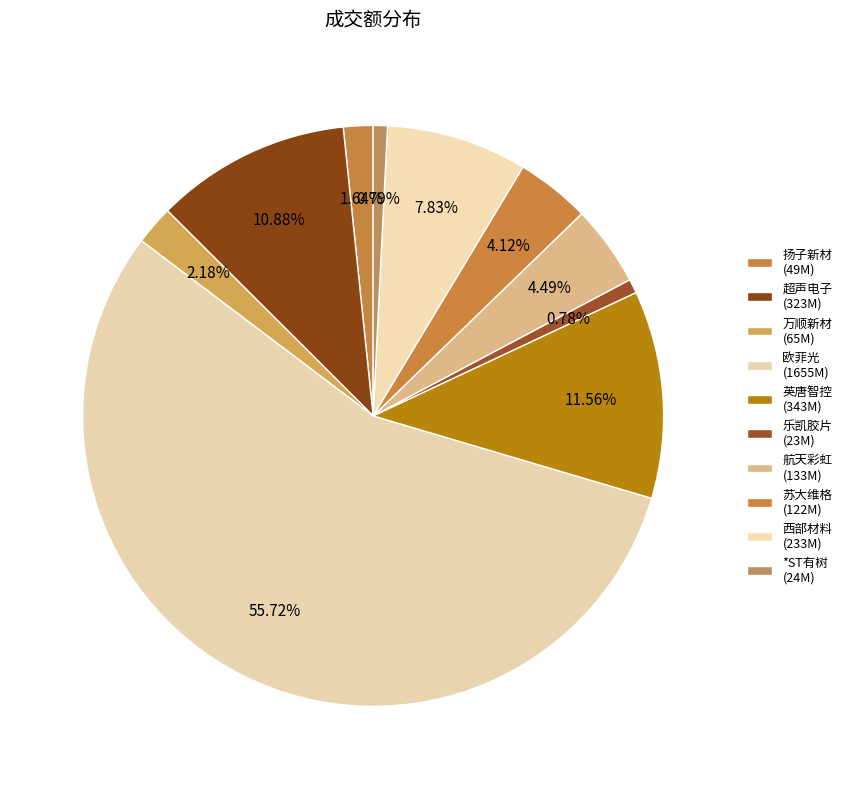

Between 扬子新材 and 苏大维格, which is larger?

苏大维格